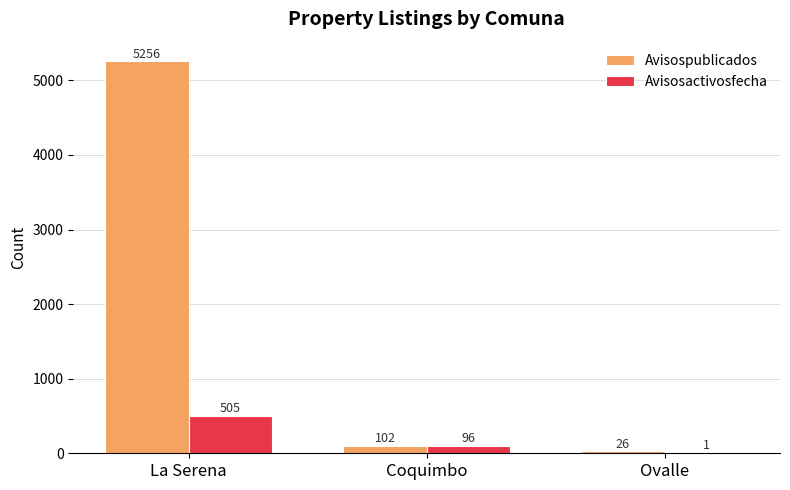

Which series has the largest range (max minus min)?

Avisospublicados